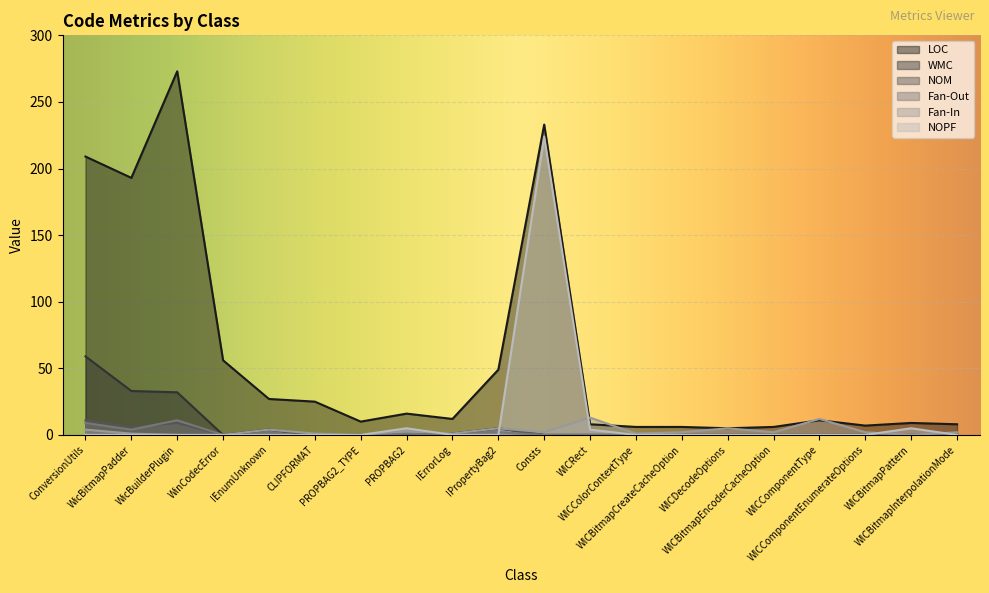

What is the label of the 17th point from the right?

WinCodecError